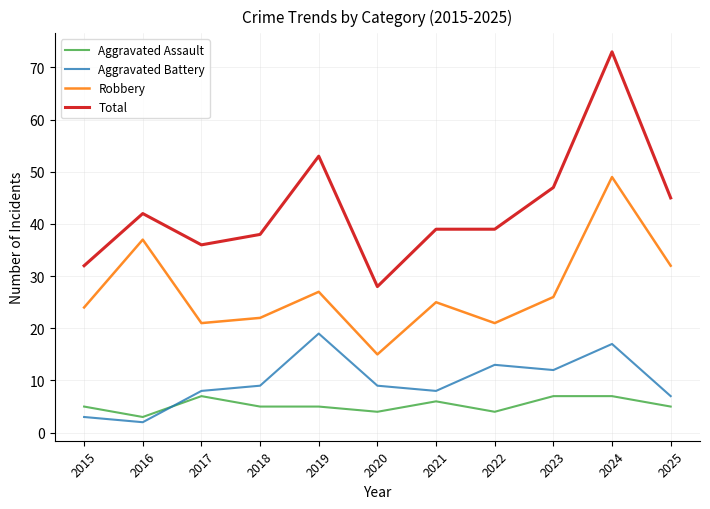

List the series in order of their peak value, highest first.

Total, Robbery, Aggravated Battery, Aggravated Assault